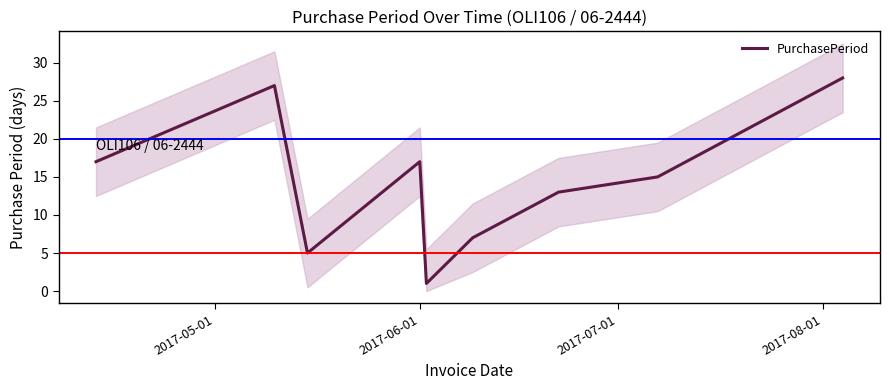

The chart shows a value of 3 at 2017-07-01. True or false?

False